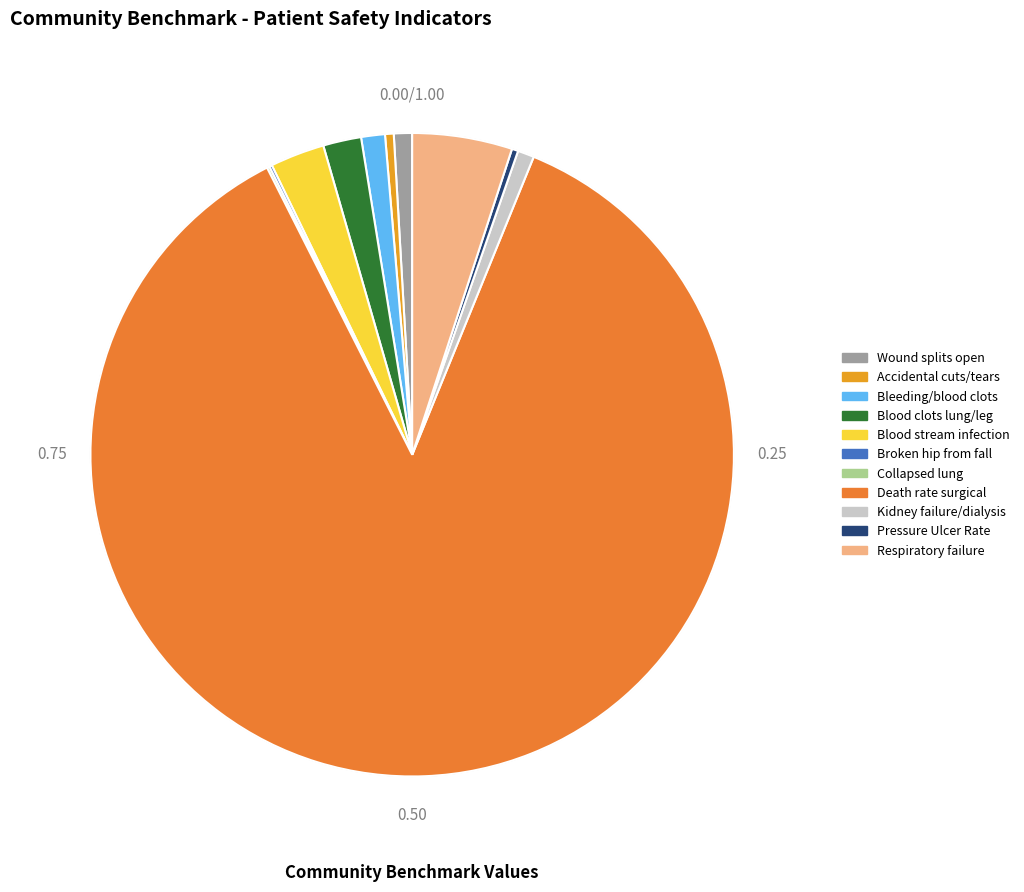

To the nearest percent, what is the average slice percentage?

9%